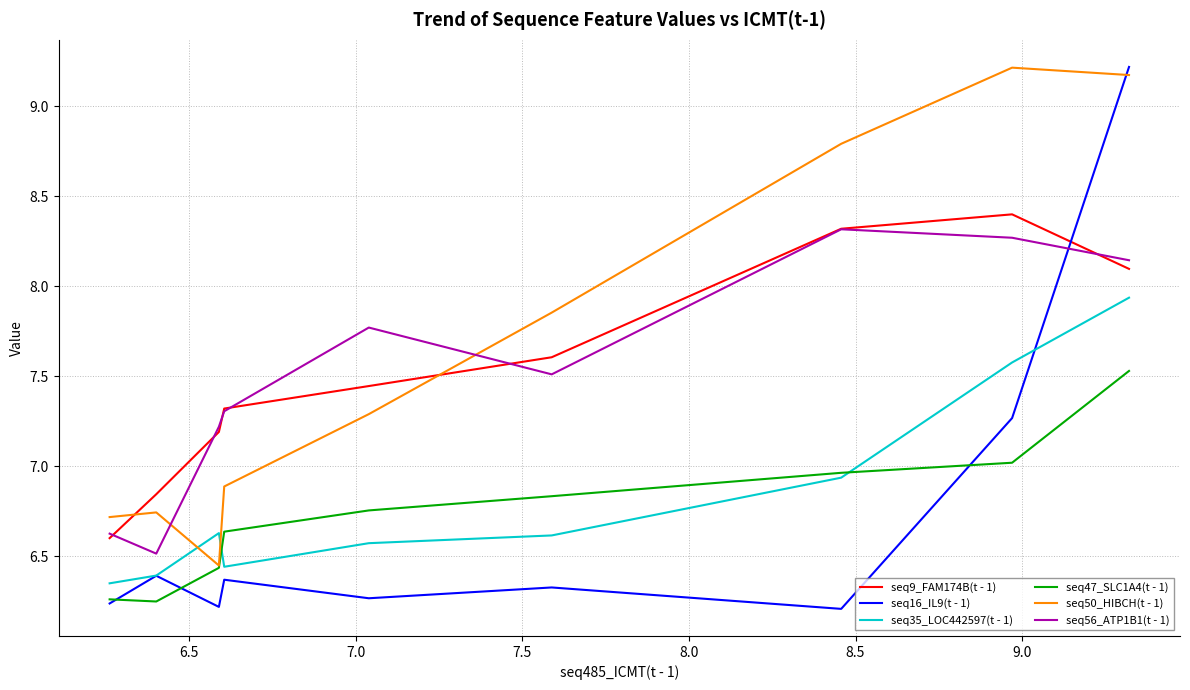

What is the maximum value shown in the chart?

9.2